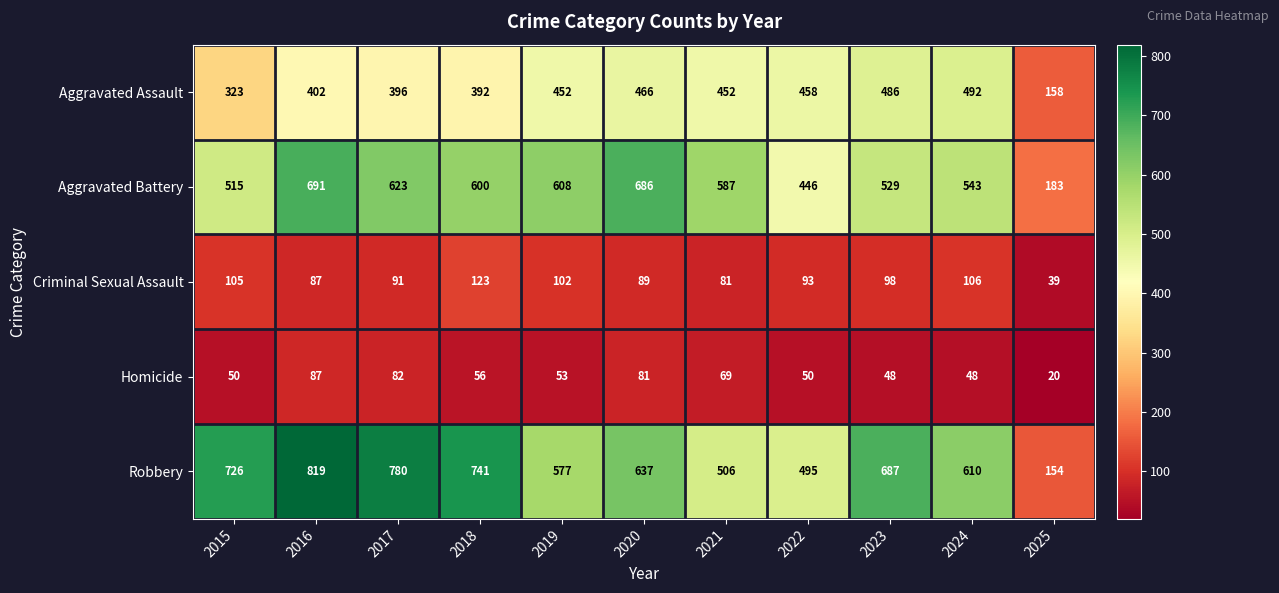

At which label does Aggravated Assault reach its minimum?

2025